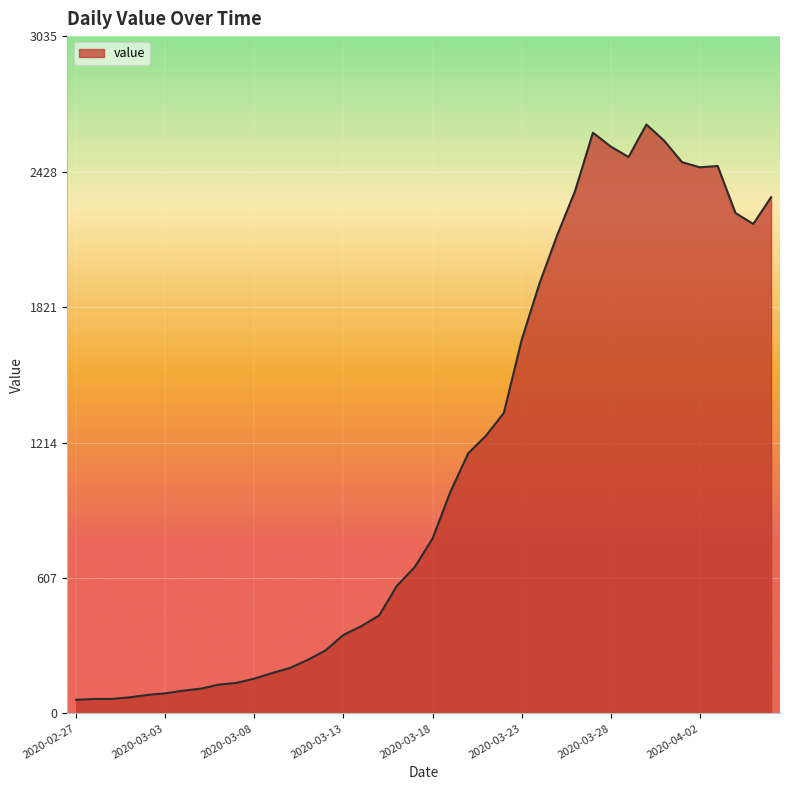

What is the minimum value shown in the chart?

61